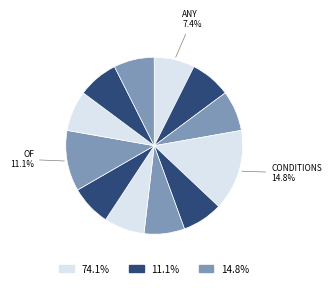

Does any single category account for the majority?

No